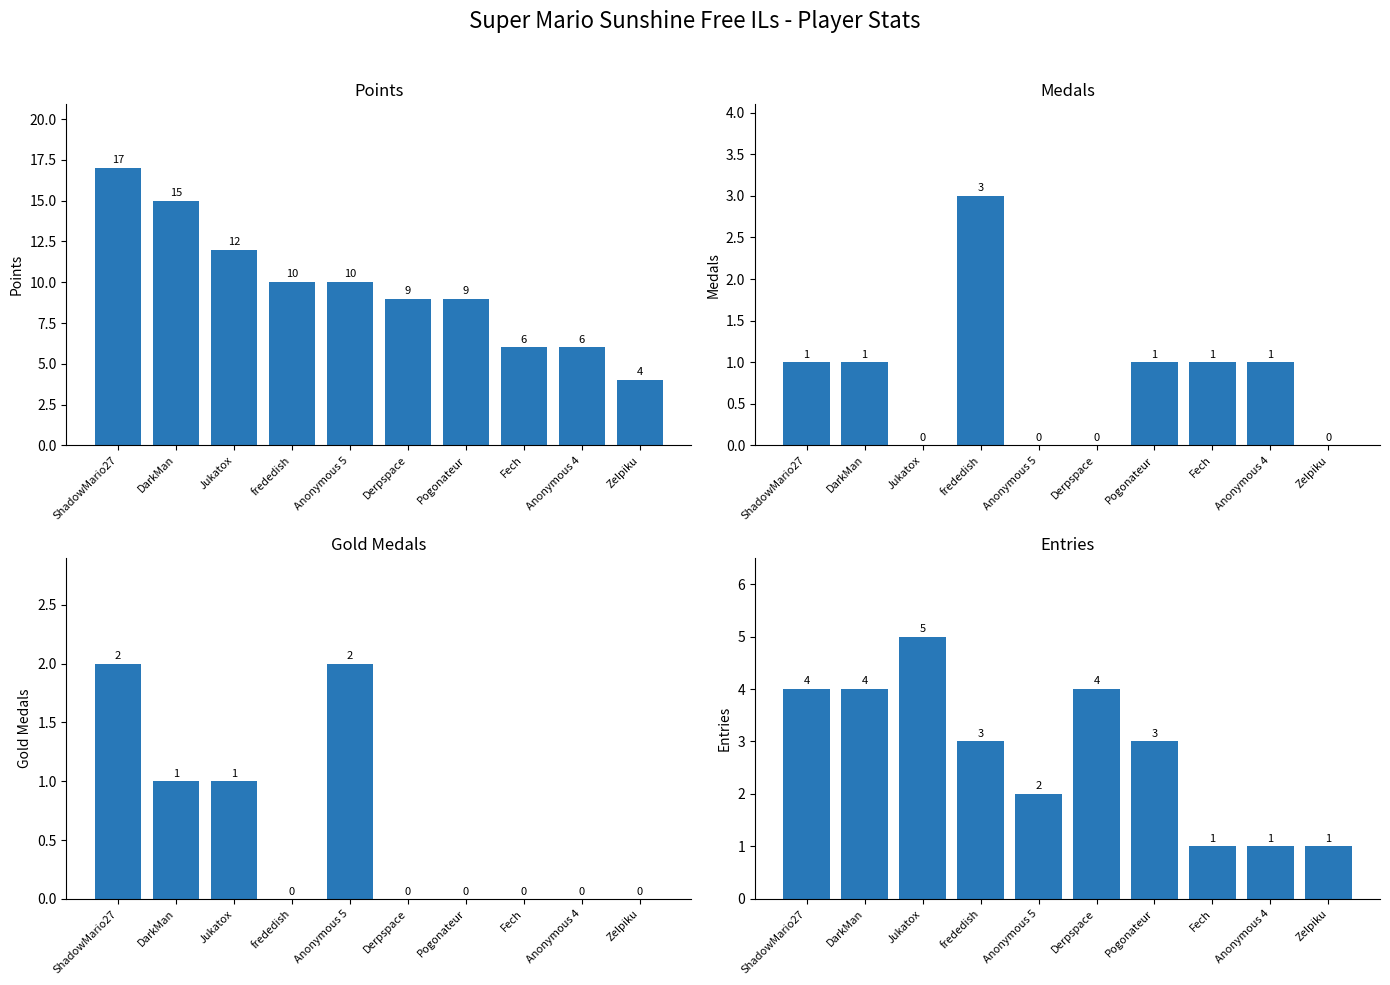

What is the spread (max minus min) of values at Zelpiku?

4